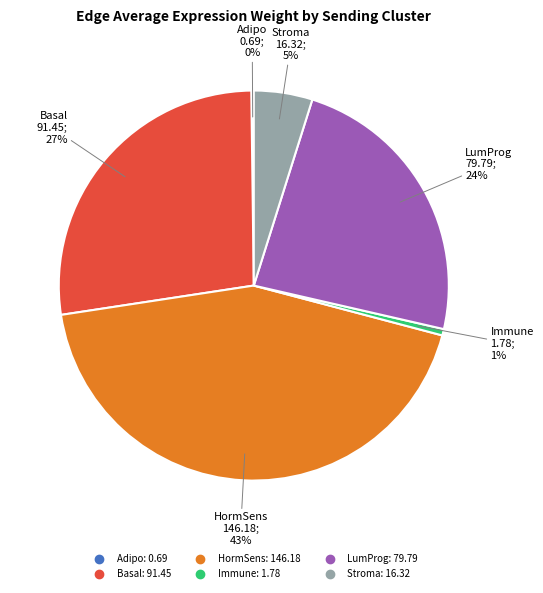

What percentage is the Basal slice, to the nearest percent?

27%